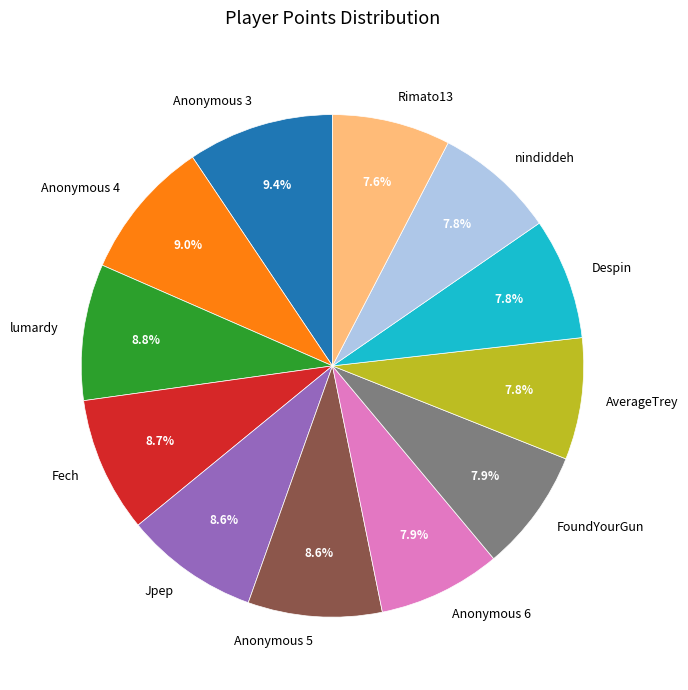

Does nindiddeh account for over 50% of the chart?

No